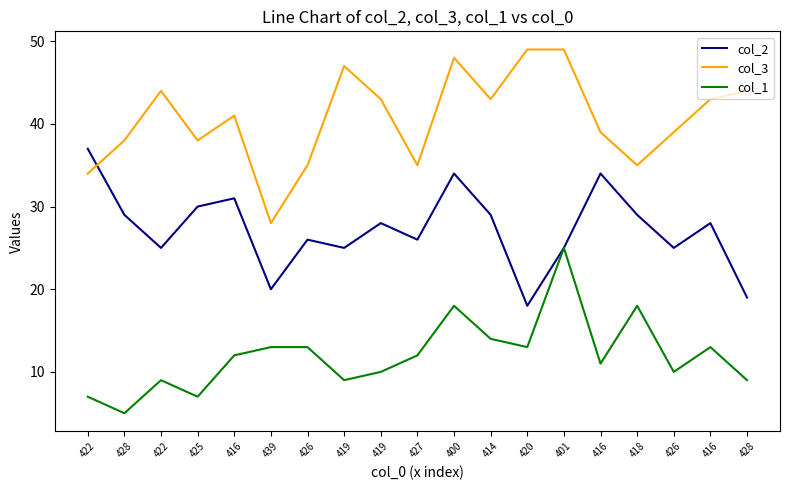

What is the sum of all col_3 values?

772